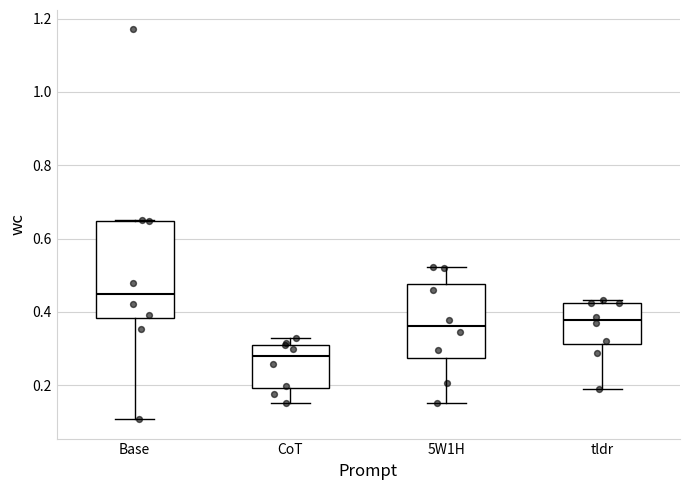

Reading left to right, transcribe this box plot: for each box, give where its median line is, the range the box spans, and where its two whiskers end, as read against the y-axis. The values are not printed on the chart, so give them approximately, as read against the axis.

Base: median 0.44, box 0.38 to 0.64, whiskers 0.10 to 0.66
CoT: median 0.28, box 0.20 to 0.30, whiskers 0.16 to 0.32
5W1H: median 0.36, box 0.28 to 0.48, whiskers 0.16 to 0.52
tldr: median 0.38, box 0.32 to 0.42, whiskers 0.20 to 0.44